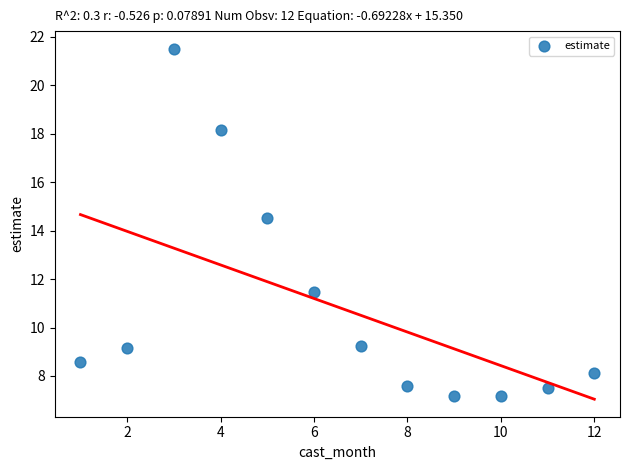

What Y value in the scatter plot is closest to 14?

14.5